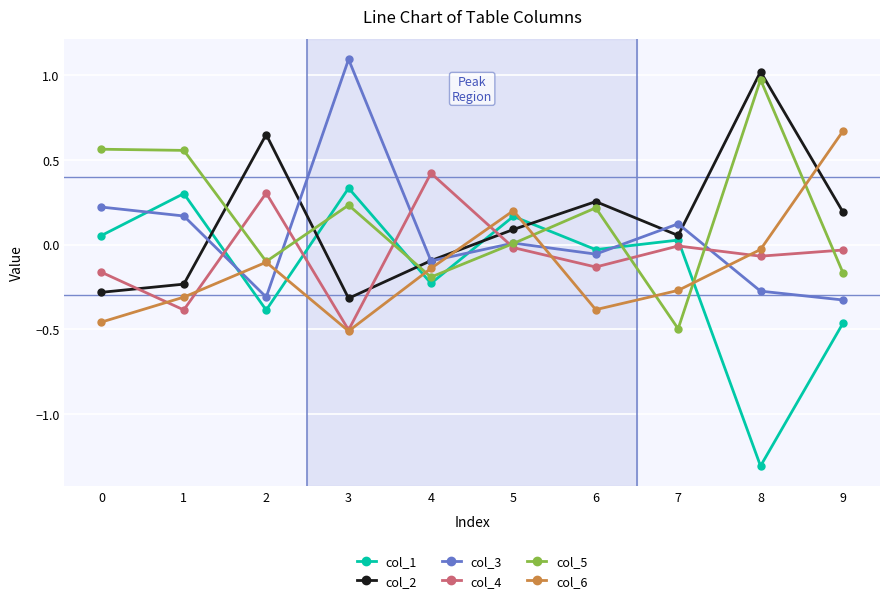

What are all the series names shown in the legend?

col_1, col_2, col_3, col_4, col_5, col_6